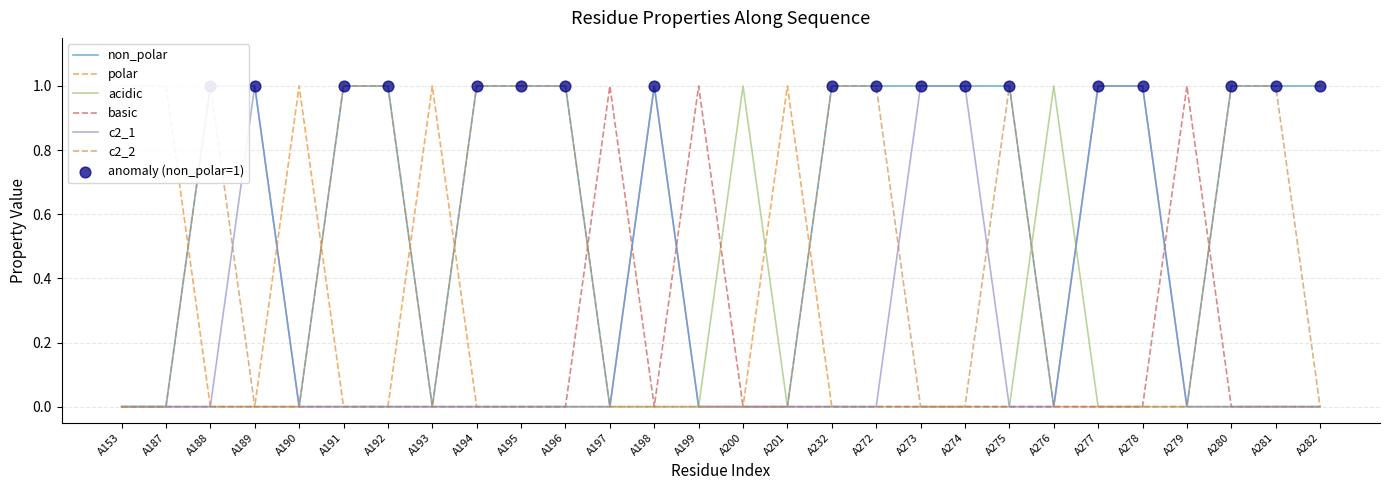

At which category is the sum across all series the highest?

A188